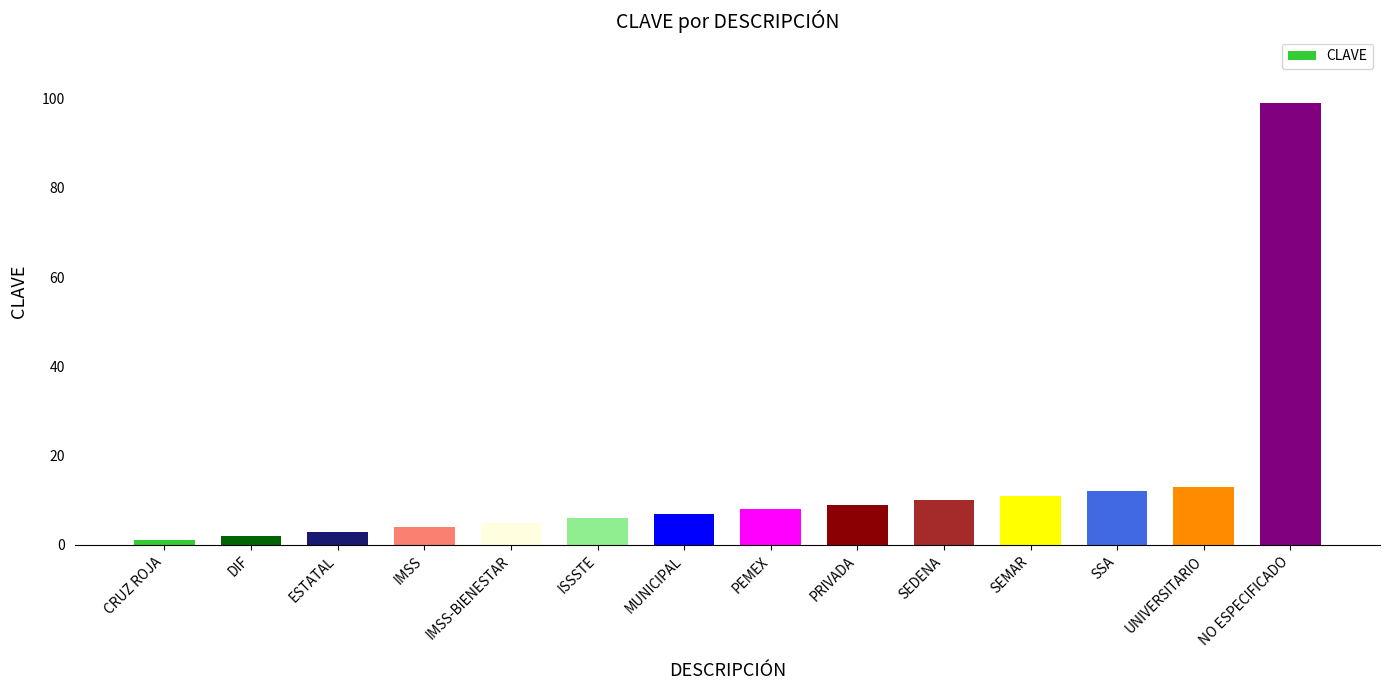

What is the ratio of the value at ISSSTE to the value at IMSS?

1.5